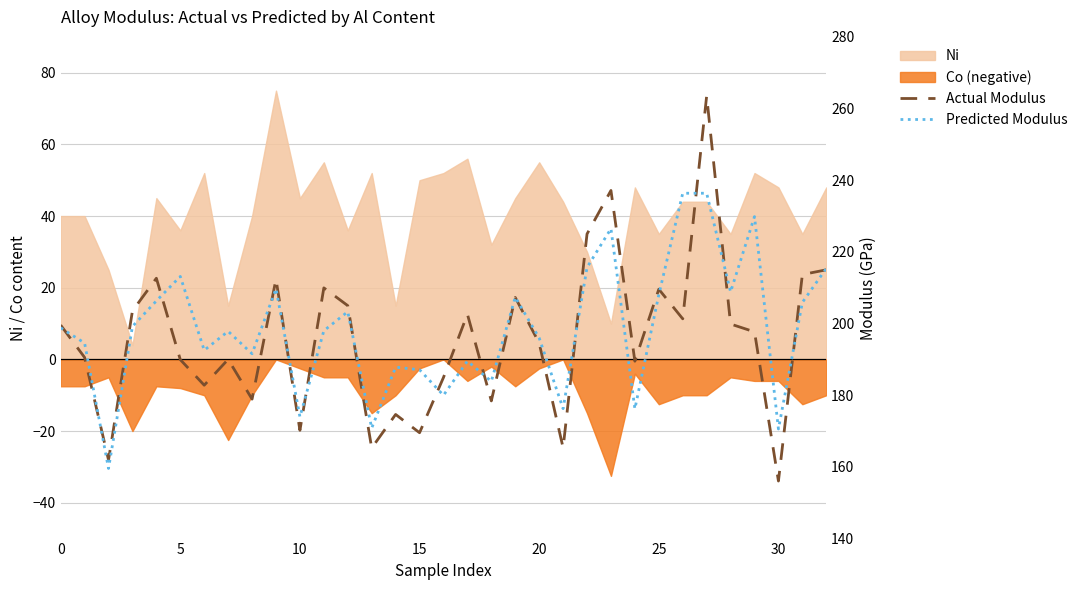

True or false: Actual Modulus and Predicted Modulus intersect in this chart.

True